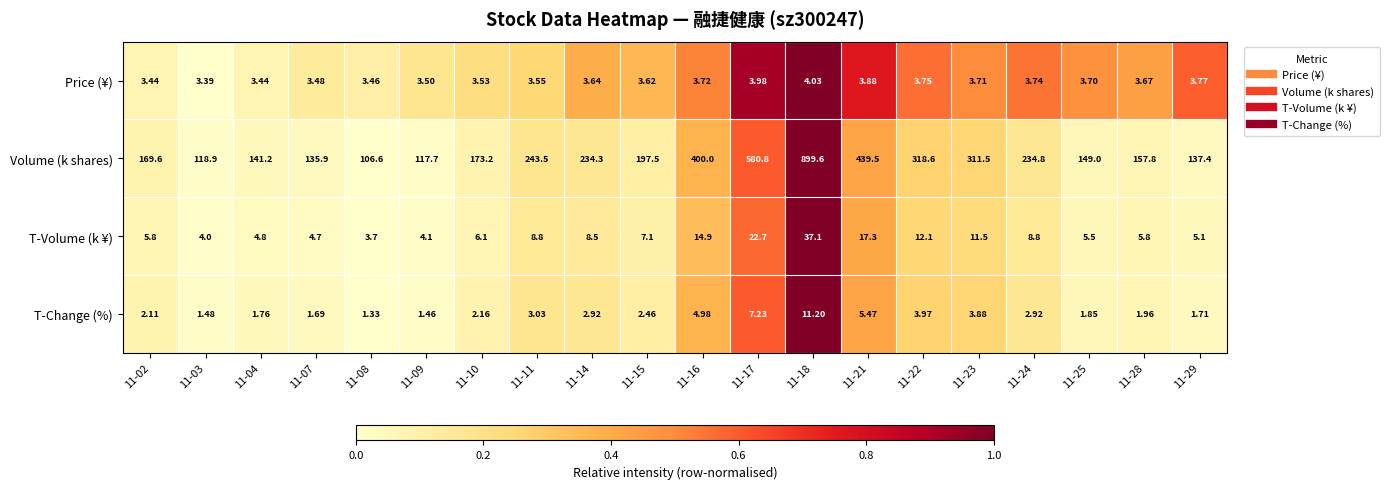

Which series has the widest spread of values?

Volume (k shares)